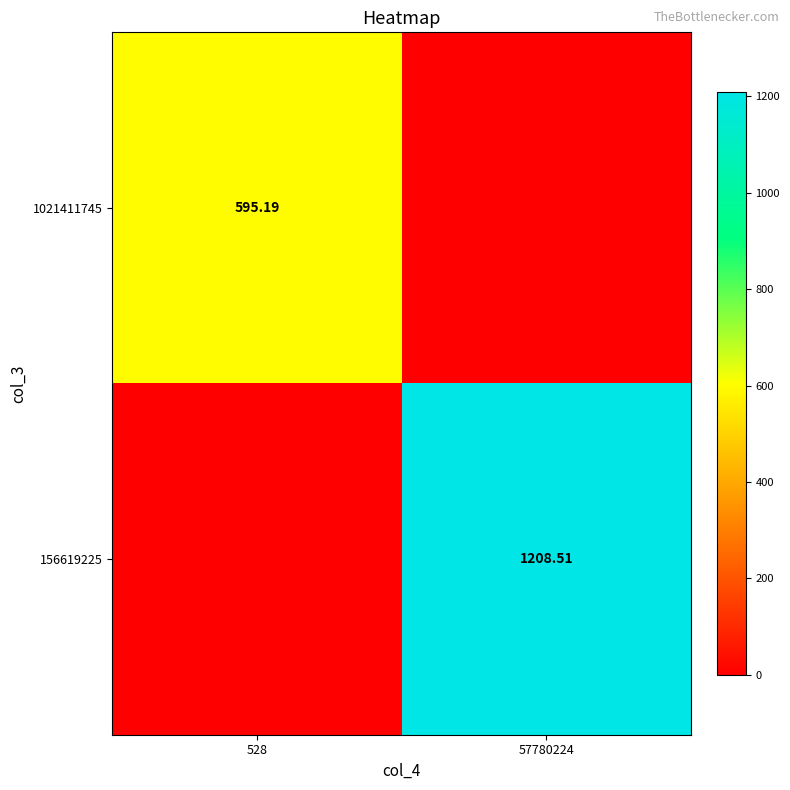

Which series has the largest total across all categories?

156619225